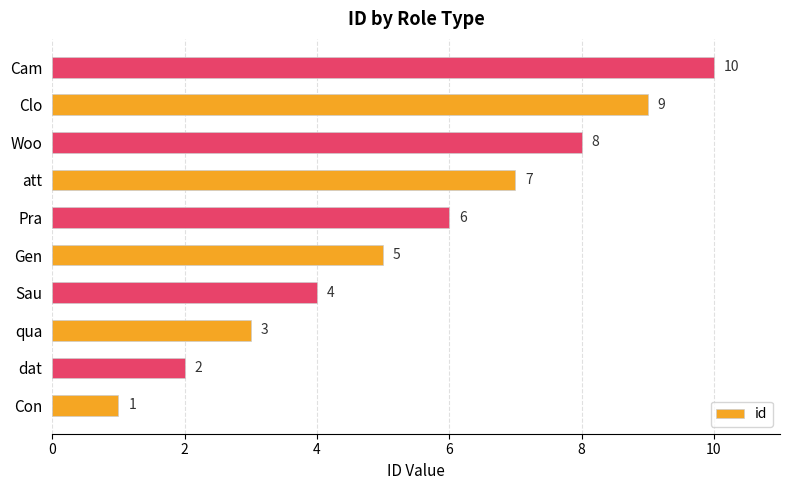

Is it true that the value at Con is 2?

False